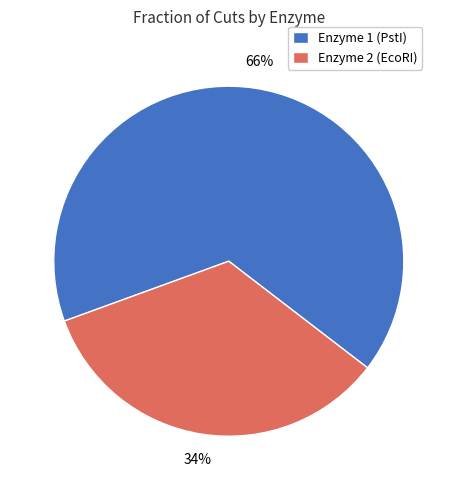

Which slice is the smallest?

Enzyme 2 (EcoRI)